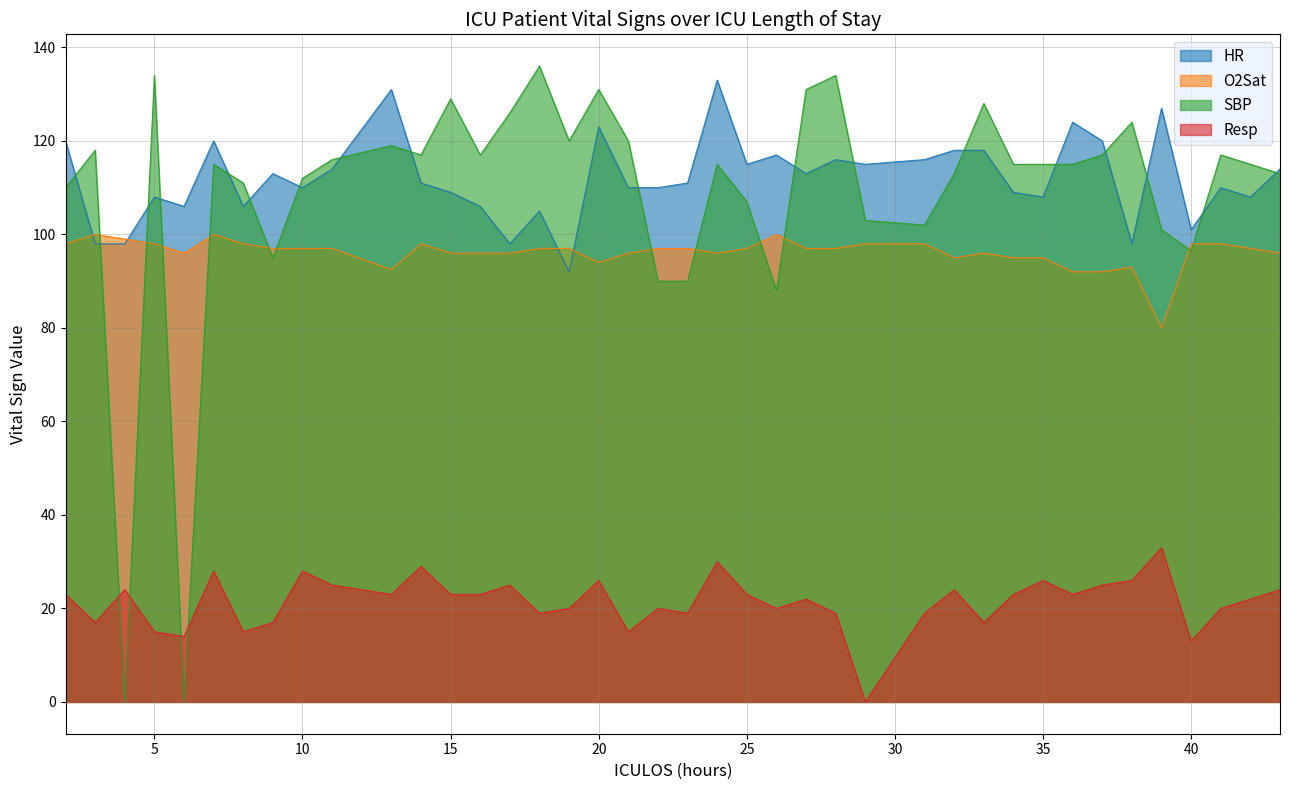

What is the difference between the highest and lowest values at 26?

97.0